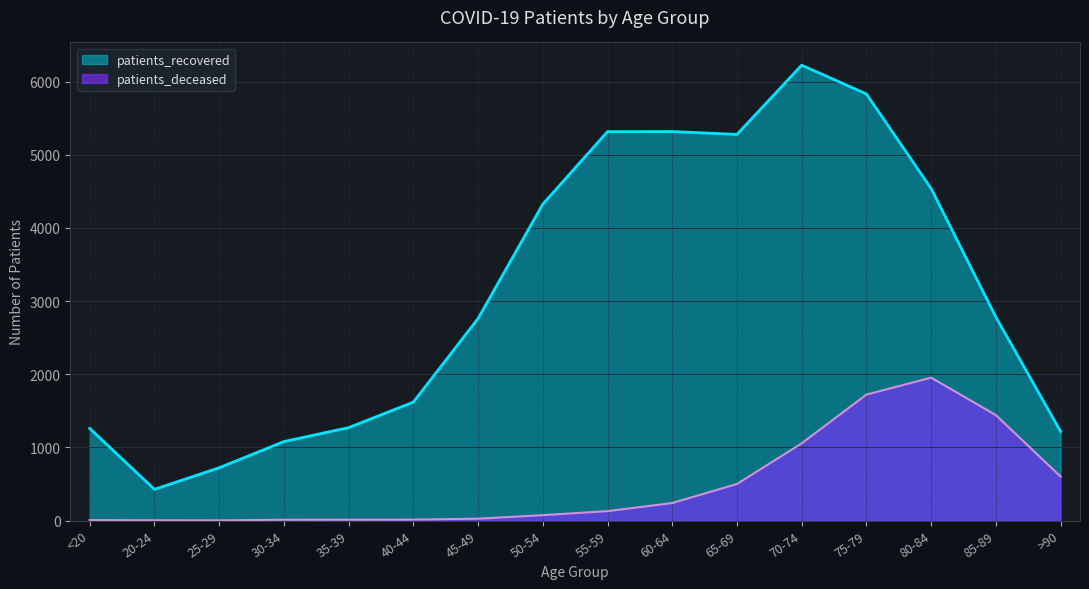

True or false: patients_recovered has more than 1 points higher than both neighbors.

True